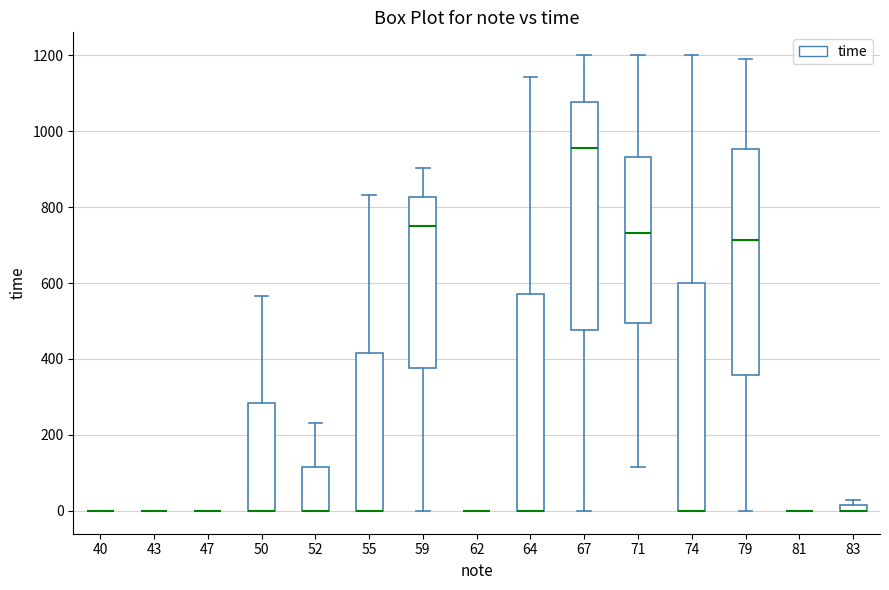

Where is the lower edge of the box at x = 64 on the y-axis? The values are not printed on the chart, so give them approximately, as read against the axis.

0